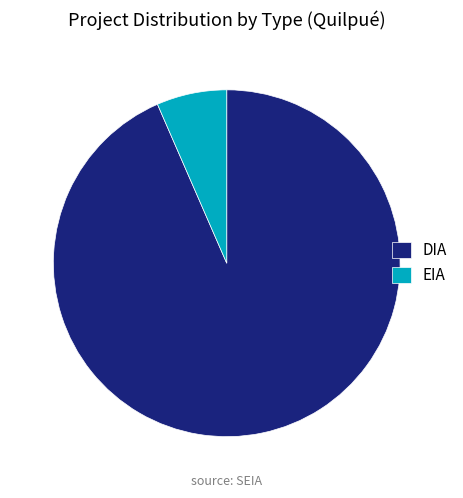

True or false: EIA accounts for 12% of the total.

False